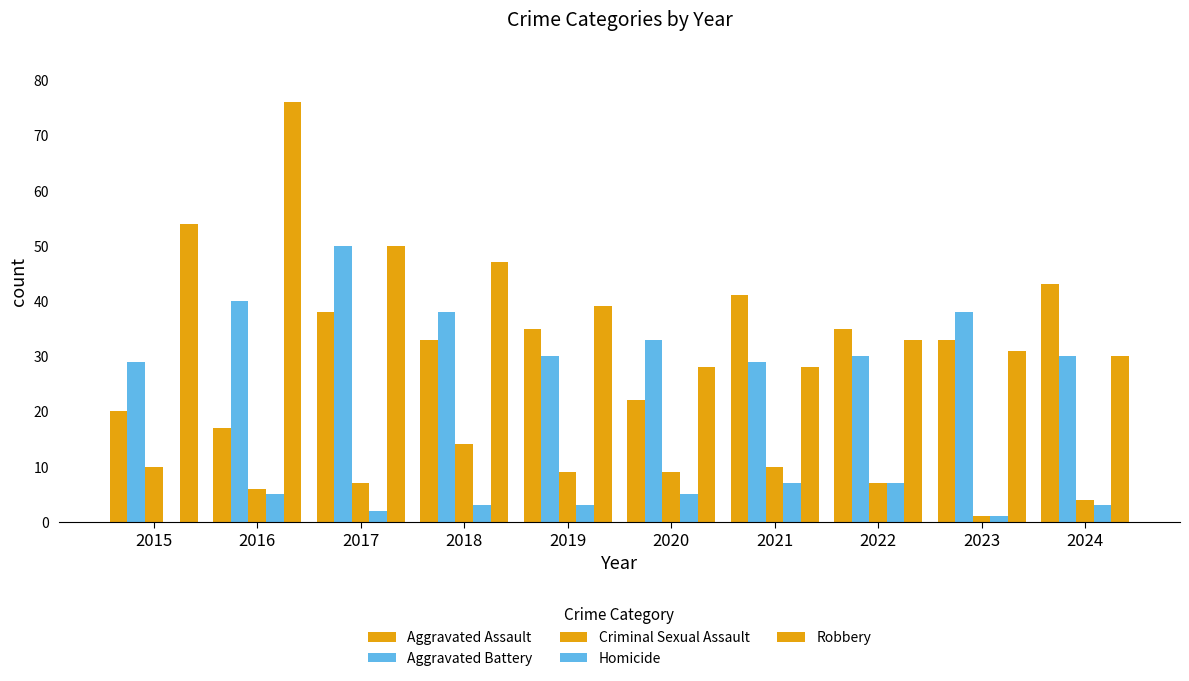

How many groups of bars are there?

10